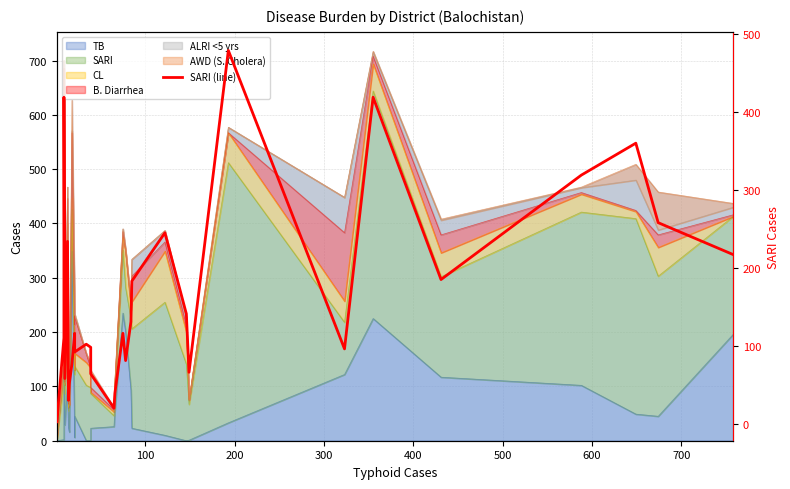

How many values are below 110?

15